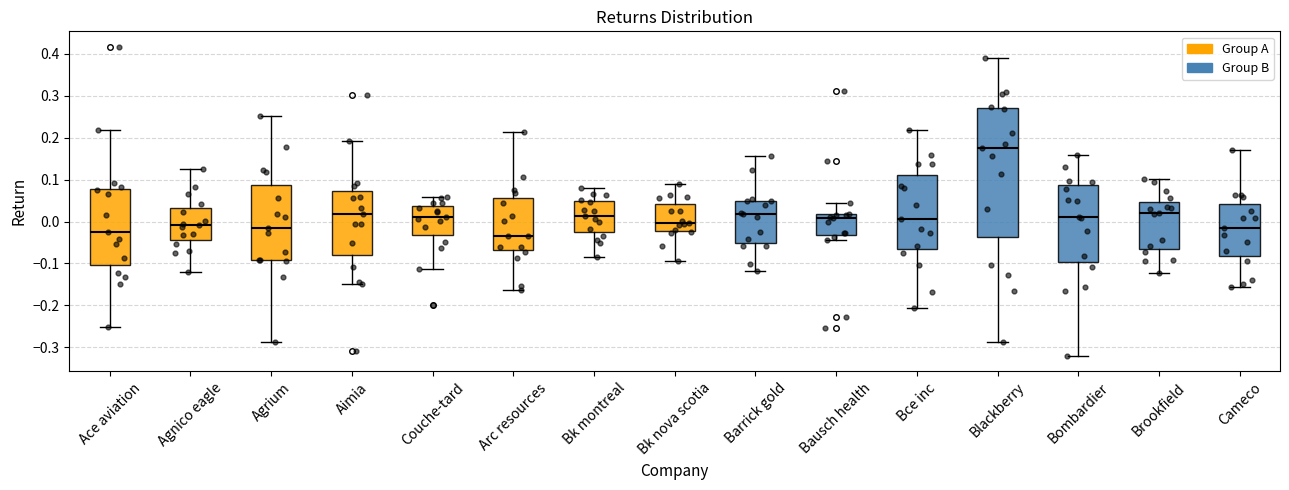

Reading left to right, transcribe this box plot: for each box, give where its median line is, the range the box spans, and where its two whiskers end, as read against the y-axis. The values are not printed on the chart, so give them approximately, as read against the axis.

Ace aviation: median -0.03, box -0.10 to 0.08, whiskers -0.25 to 0.22
Agnico eagle: median -0.01, box -0.04 to 0.03, whiskers -0.12 to 0.13
Agrium: median -0.02, box -0.09 to 0.09, whiskers -0.29 to 0.25
Aimia: median 0.02, box -0.08 to 0.07, whiskers -0.15 to 0.19
Couche-tard: median 0.01, box -0.03 to 0.04, whiskers -0.11 to 0.06
Arc resources: median -0.03, box -0.07 to 0.06, whiskers -0.16 to 0.21
Bk montreal: median 0.01, box -0.03 to 0.05, whiskers -0.08 to 0.08
Bk nova scotia: median 0.00, box -0.02 to 0.04, whiskers -0.09 to 0.09
Barrick gold: median 0.02, box -0.05 to 0.05, whiskers -0.12 to 0.16
Bausch health: median 0.01, box -0.03 to 0.02, whiskers -0.04 to 0.05
Bce inc: median 0.01, box -0.07 to 0.11, whiskers -0.21 to 0.22
Blackberry: median 0.18, box -0.04 to 0.27, whiskers -0.29 to 0.39
Bombardier: median 0.01, box -0.10 to 0.09, whiskers -0.32 to 0.16
Brookfield: median 0.02, box -0.07 to 0.05, whiskers -0.12 to 0.10
Cameco: median -0.02, box -0.08 to 0.04, whiskers -0.16 to 0.17